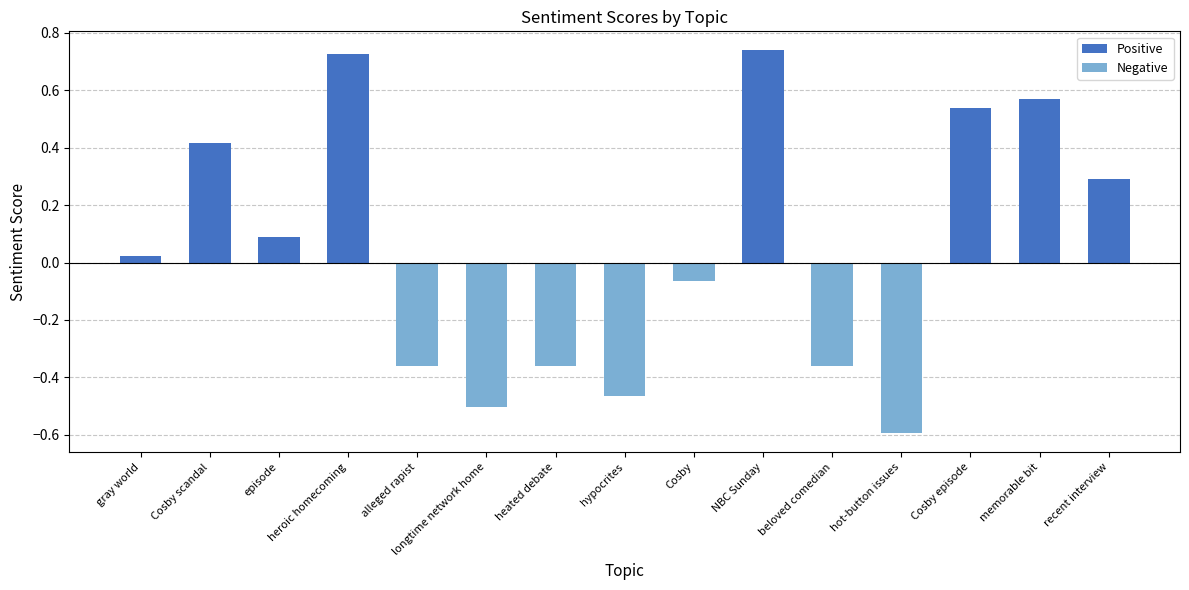

Which category has the lowest value across all series?

hot-button issues